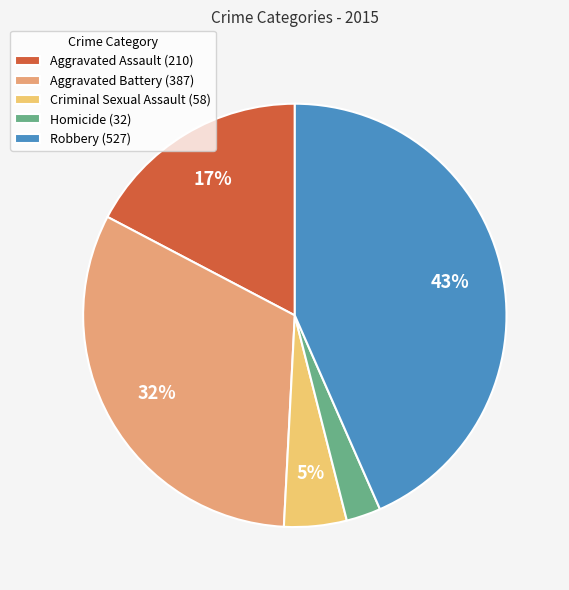

Rank the categories by value from lowest to highest.

Homicide, Criminal Sexual Assault, Aggravated Assault, Aggravated Battery, Robbery